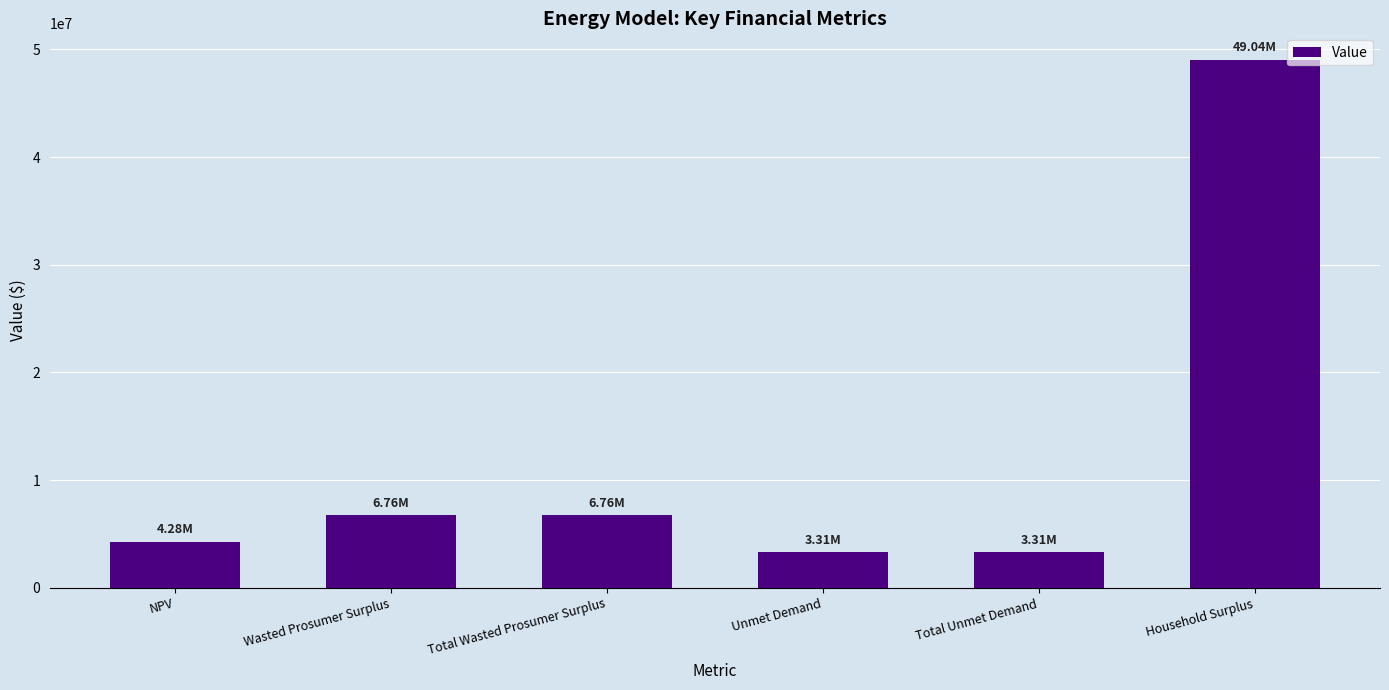

Are the bars horizontal?

No